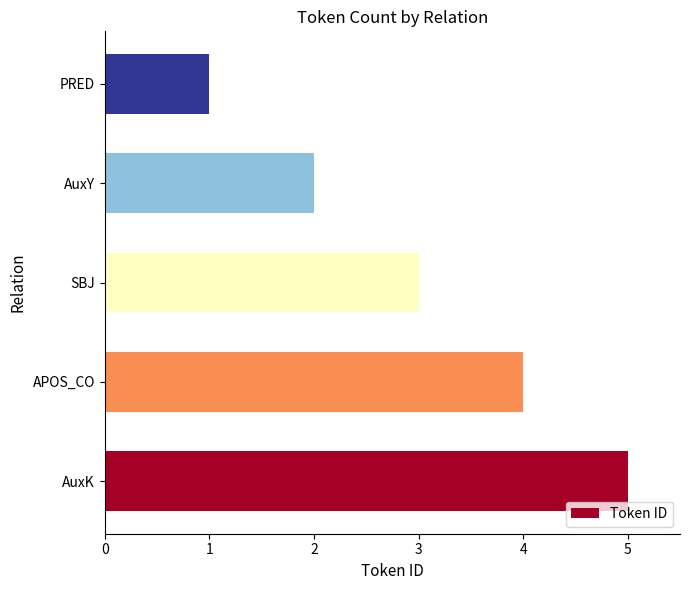

Reading bottom to top, what are all the values shown in this chart?

AuxK=5	APOS_CO=4	SBJ=3	AuxY=2	PRED=1